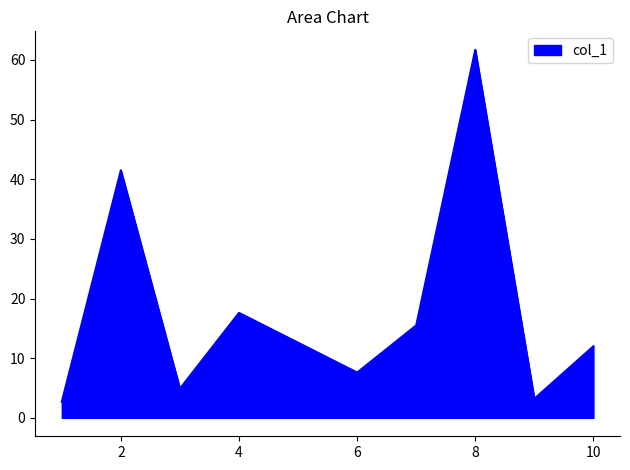

What is the difference between the maximum and minimum values?

59.0